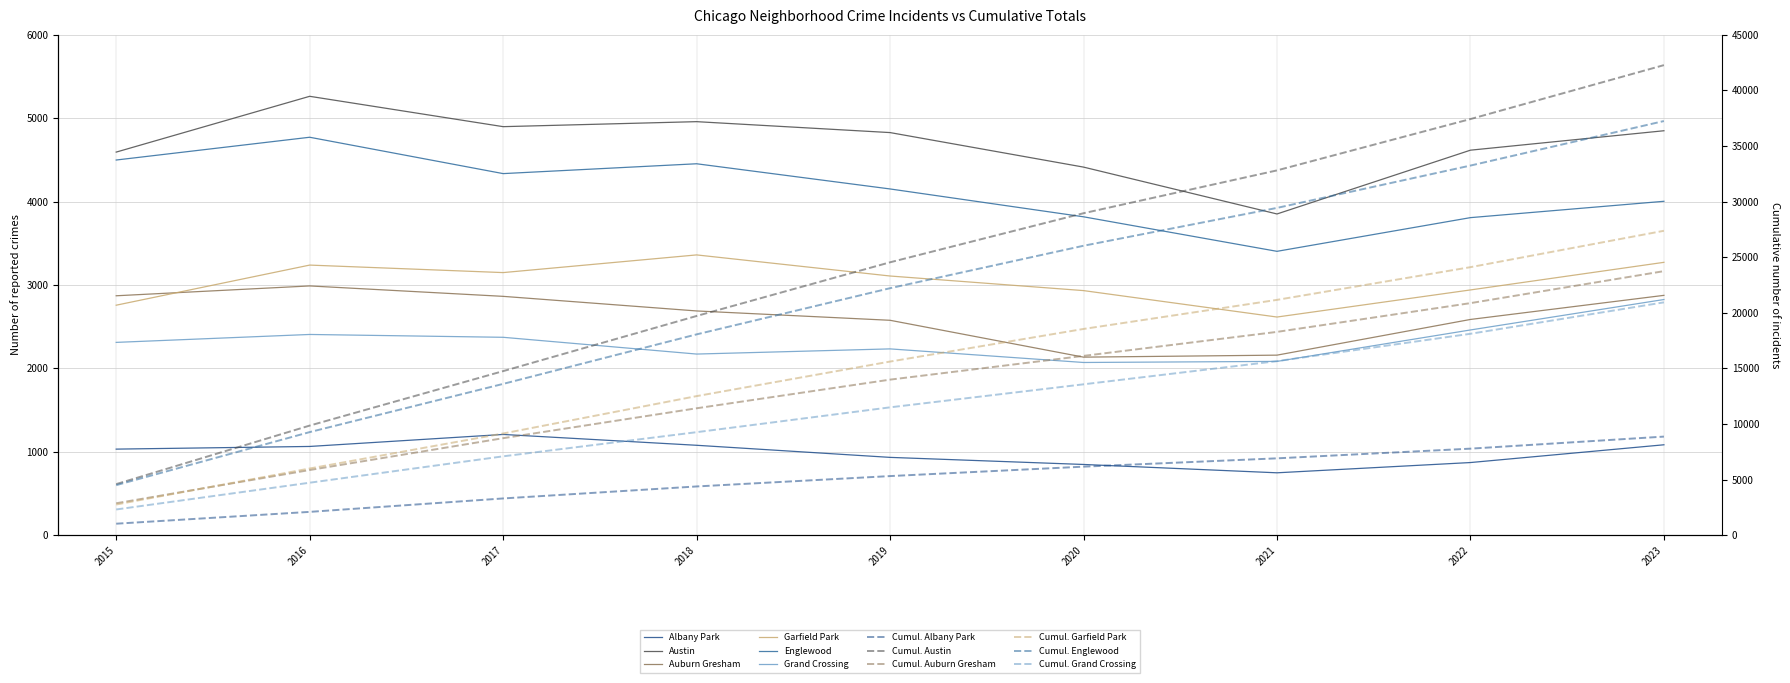

Is the value of Auburn Gresham at 2017 greater than the value of Austin at 2021?

No